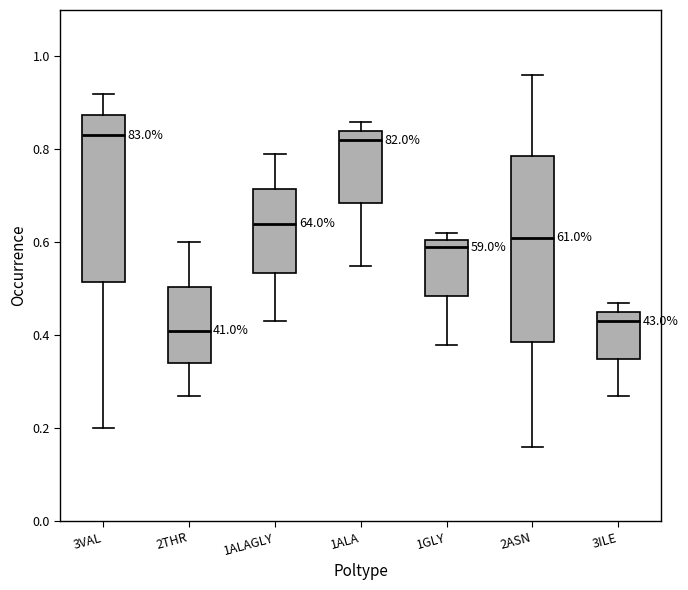

Reading left to right, read every box against the y-axis: the position of its median line, the range the box covers, and the ends of its whiskers. The values are not printed on the chart, so give them approximately, as read against the axis.

3VAL: median 0.84, box 0.52 to 0.88, whiskers 0.20 to 0.92
2THR: median 0.42, box 0.34 to 0.50, whiskers 0.28 to 0.60
1ALAGLY: median 0.64, box 0.54 to 0.72, whiskers 0.44 to 0.80
1ALA: median 0.82, box 0.68 to 0.84, whiskers 0.56 to 0.86
1GLY: median 0.60 (just below the box's upper edge), box 0.48 to 0.60, whiskers 0.38 to 0.62
2ASN: median 0.62, box 0.38 to 0.78, whiskers 0.16 to 0.96
3ILE: median 0.44, box 0.36 to 0.46, whiskers 0.28 to 0.48